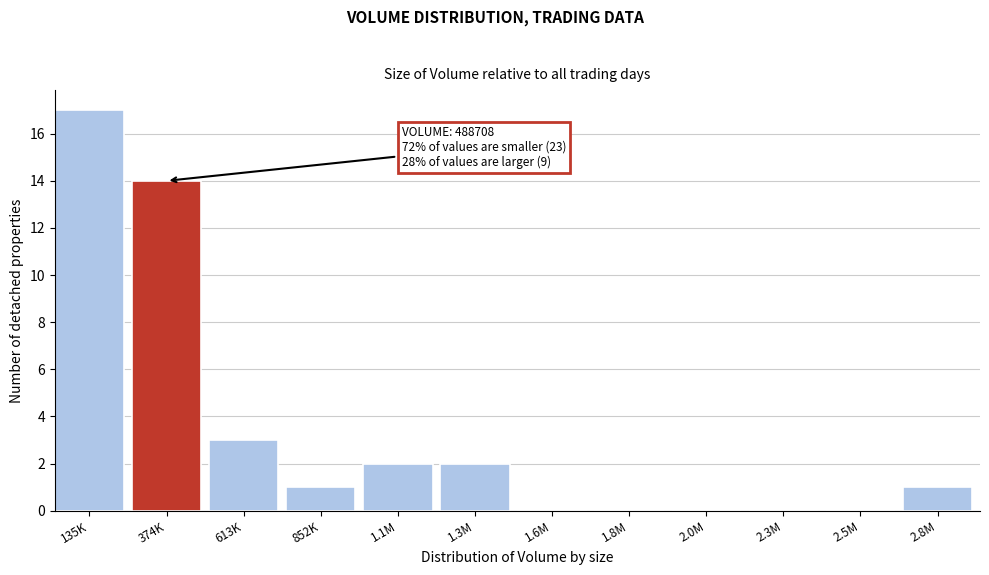

Reading left to right, list all the values displayed in this chart.

135K=17	374K=14	613K=3	852K=1	1.1M=2	1.3M=2	1.6M=0	1.8M=0	2.0M=0	2.3M=0	2.5M=0	2.8M=1